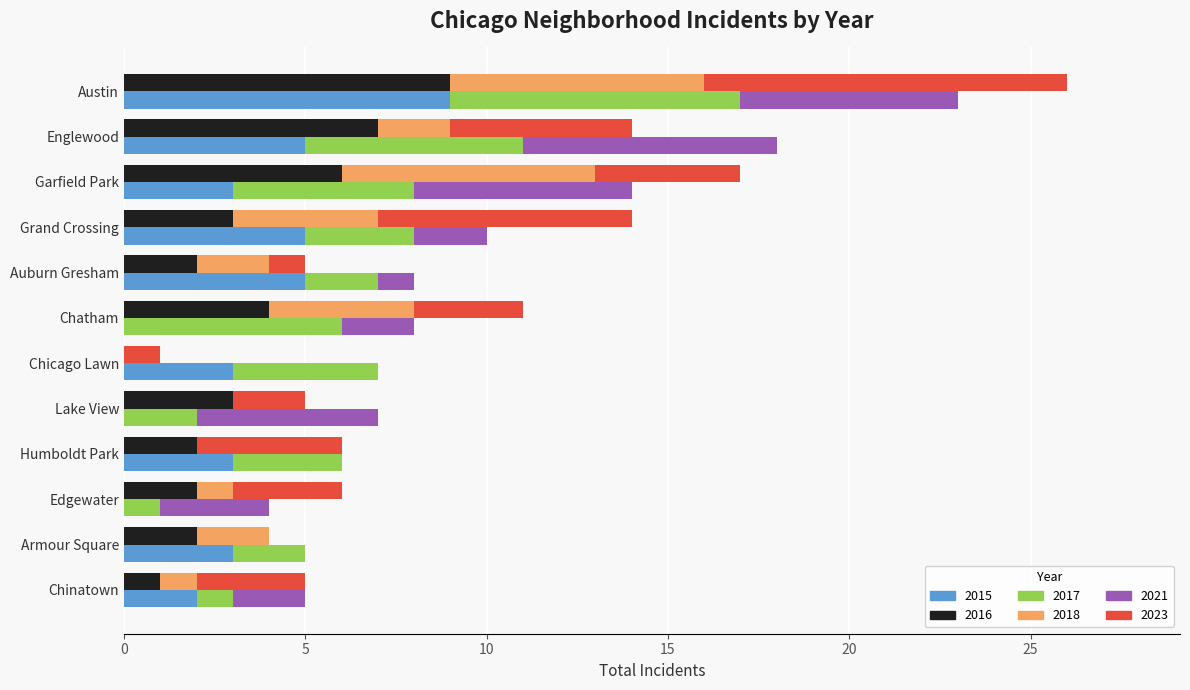

Reading left to right, what are all the values shown in this chart?

2015: Austin=9	Englewood=5	Garfield Park=3	Grand Crossing=5	Auburn Gresham=5	Chatham=0	Chicago Lawn=3	Lake View=0	Humboldt Park=3	Edgewater=0	Armour Square=3	Chinatown=2
2017: Austin=8	Englewood=6	Garfield Park=5	Grand Crossing=3	Auburn Gresham=2	Chatham=6	Chicago Lawn=4	Lake View=2	Humboldt Park=3	Edgewater=1	Armour Square=2	Chinatown=1
2018: Austin=7	Englewood=2	Garfield Park=7	Grand Crossing=4	Auburn Gresham=2	Chatham=4	Chicago Lawn=0	Lake View=0	Humboldt Park=0	Edgewater=1	Armour Square=2	Chinatown=1
2021: Austin=6	Englewood=7	Garfield Park=6	Grand Crossing=2	Auburn Gresham=1	Chatham=2	Chicago Lawn=0	Lake View=5	Humboldt Park=0	Edgewater=3	Armour Square=0	Chinatown=2
2023: Austin=10	Englewood=5	Garfield Park=4	Grand Crossing=7	Auburn Gresham=1	Chatham=3	Chicago Lawn=1	Lake View=2	Humboldt Park=4	Edgewater=3	Armour Square=0	Chinatown=3
2016: Austin=9	Englewood=7	Garfield Park=6	Grand Crossing=3	Auburn Gresham=2	Chatham=4	Chicago Lawn=0	Lake View=3	Humboldt Park=2	Edgewater=2	Armour Square=2	Chinatown=1